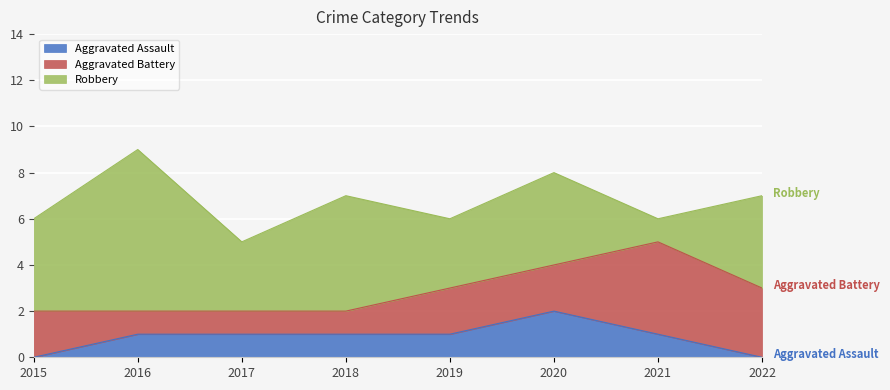

How many values in the Robbery series exceed 4?

2